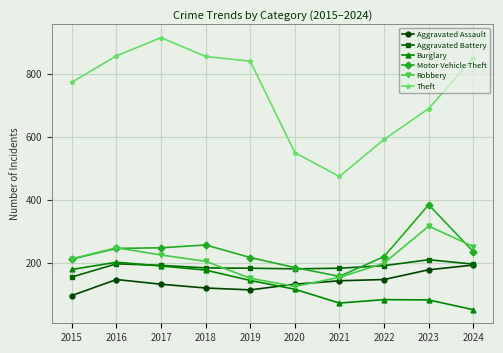

Which category has the highest value in the Motor Vehicle Theft series?

2023